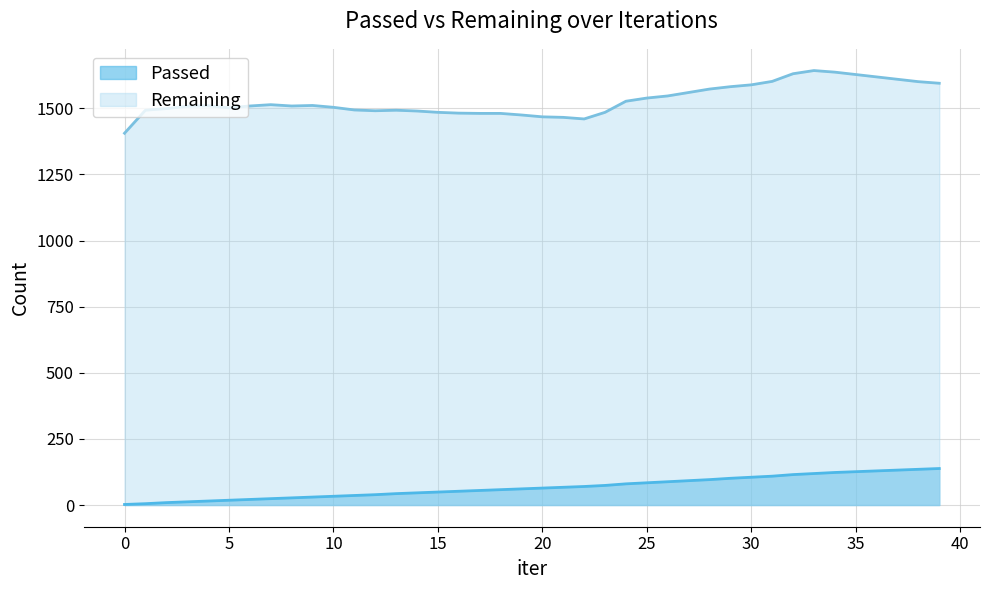

What is the difference between the maximum and minimum values in the Passed series?

136